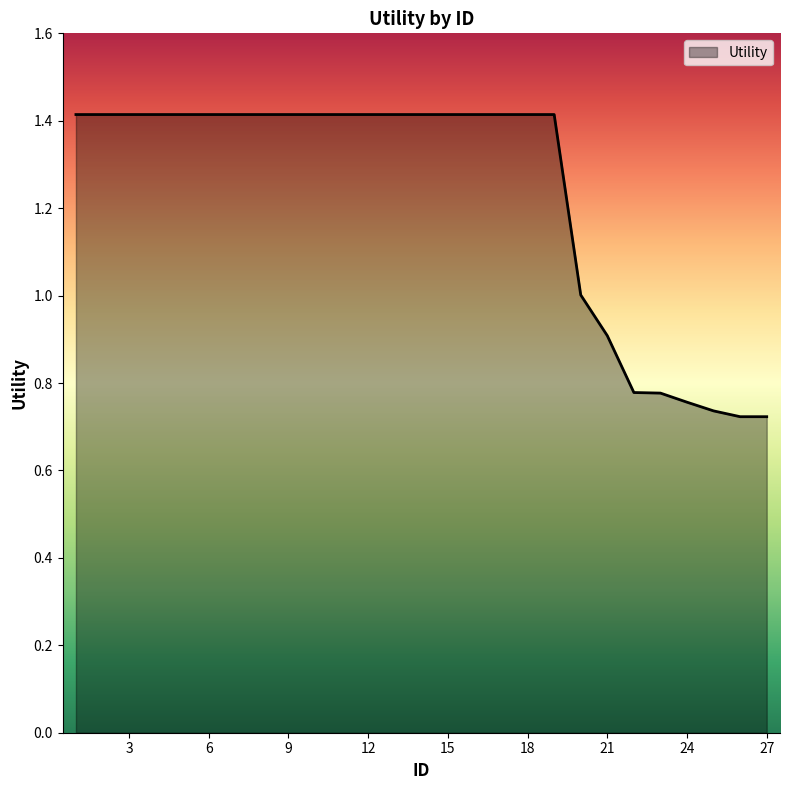

What is the maximum value shown in the chart?

1.4